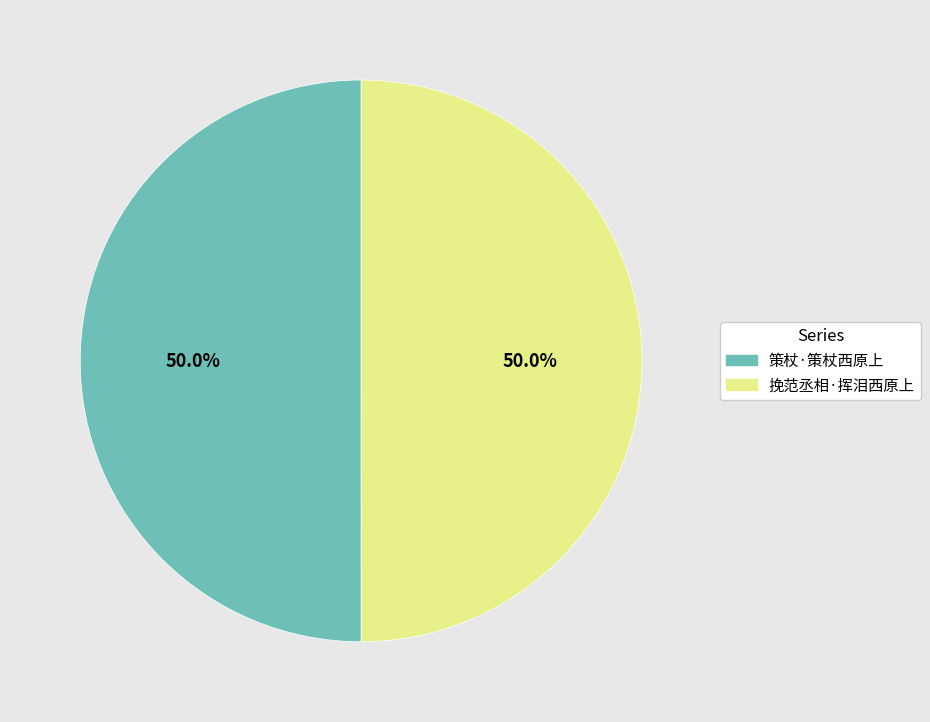

To the nearest percent, what is the combined percentage of 挽范丞相·挥泪西原上 and 策杖·策杖西原上?

100%